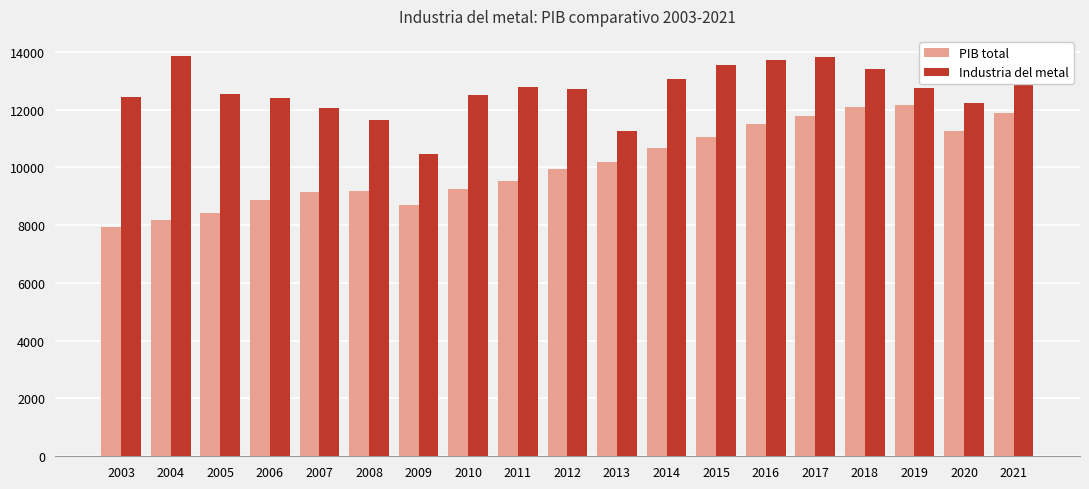

Rank the series by their average value, from highest to lowest.

Industria del metal, PIB total